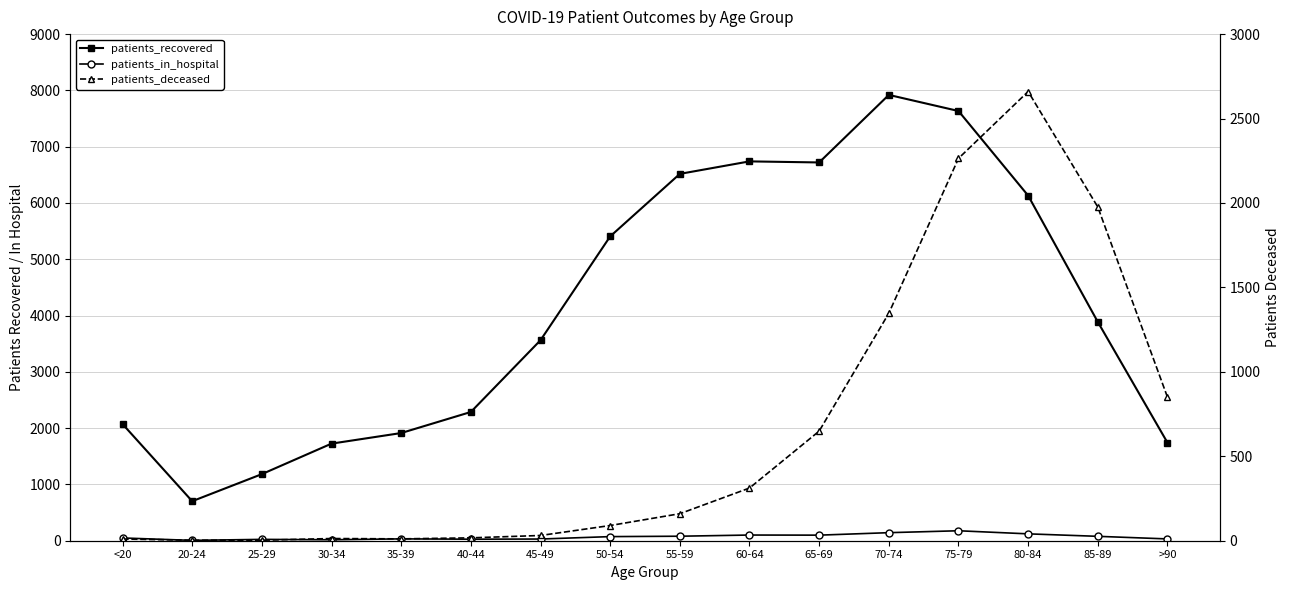

Reading left to right, list all the values displayed in this chart.

patients_recovered: <20=2073	20-24=702	25-29=1183	30-34=1725	35-39=1913	40-44=2287	45-49=3562	50-54=5406	55-59=6517	60-64=6739	65-69=6720	70-74=7920	75-79=7634	80-84=6131	85-89=3887	>90=1742
patients_in_hospital: <20=49	20-24=6	25-29=24	30-34=17	35-39=33	40-44=27	45-49=30	50-54=73	55-59=80	60-64=101	65-69=99	70-74=143	75-79=177	80-84=122	85-89=78	>90=32
patients_deceased: <20=10	20-24=3	25-29=3	30-34=13	35-39=11	40-44=17	45-49=31	50-54=90	55-59=160	60-64=312	65-69=649	70-74=1347	75-79=2264	80-84=2660	85-89=1976	>90=850